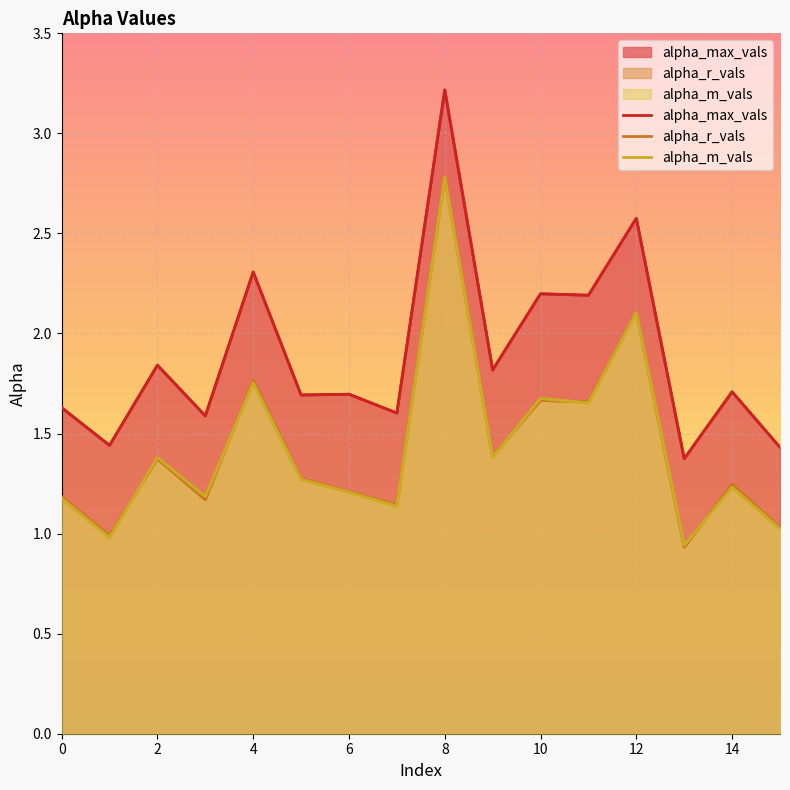

In alpha_m_vals, how many points are lower than both neighbors (excluding endpoints)?

6